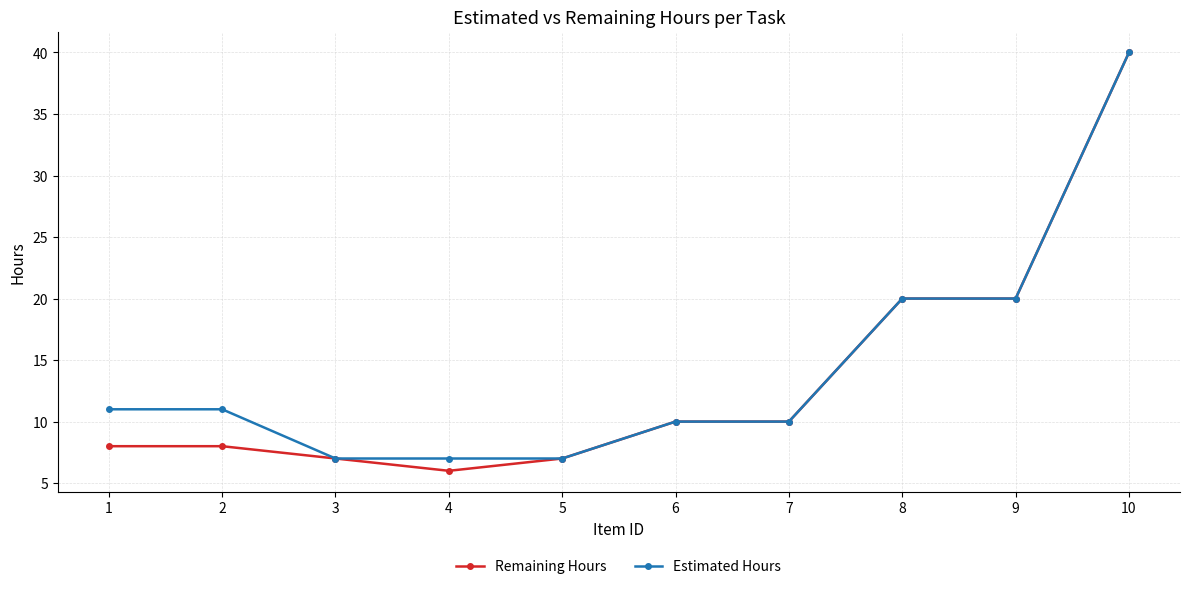

Which series has the largest range (max minus min)?

Remaining Hours